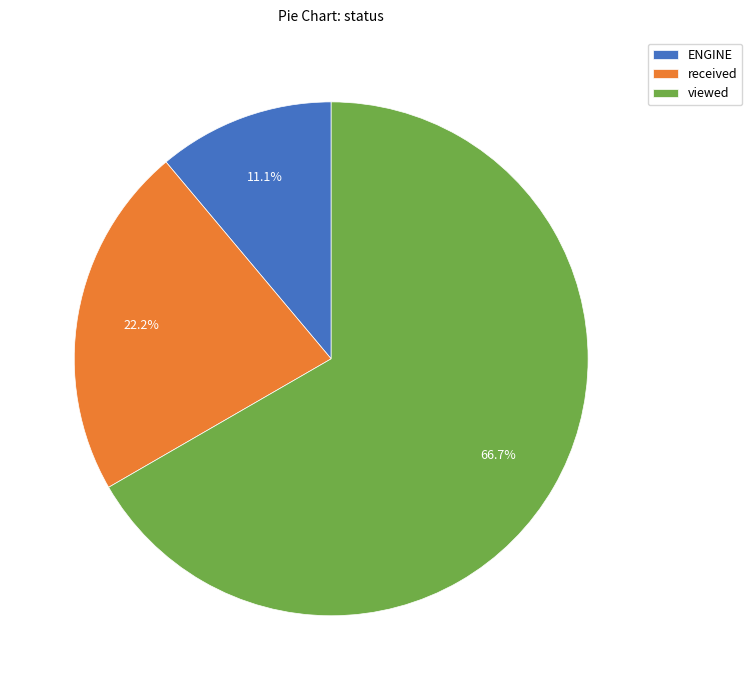

Which category has the biggest portion of the pie?

viewed